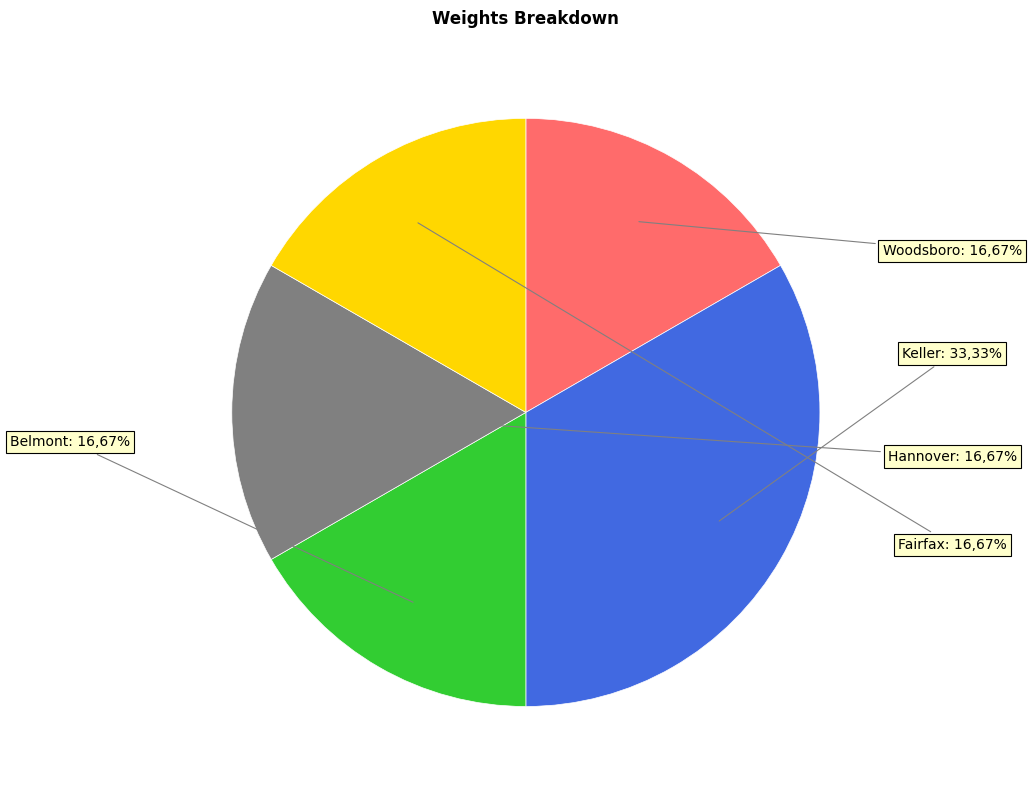

True or false: Woodsboro accounts for 6% of the total.

False